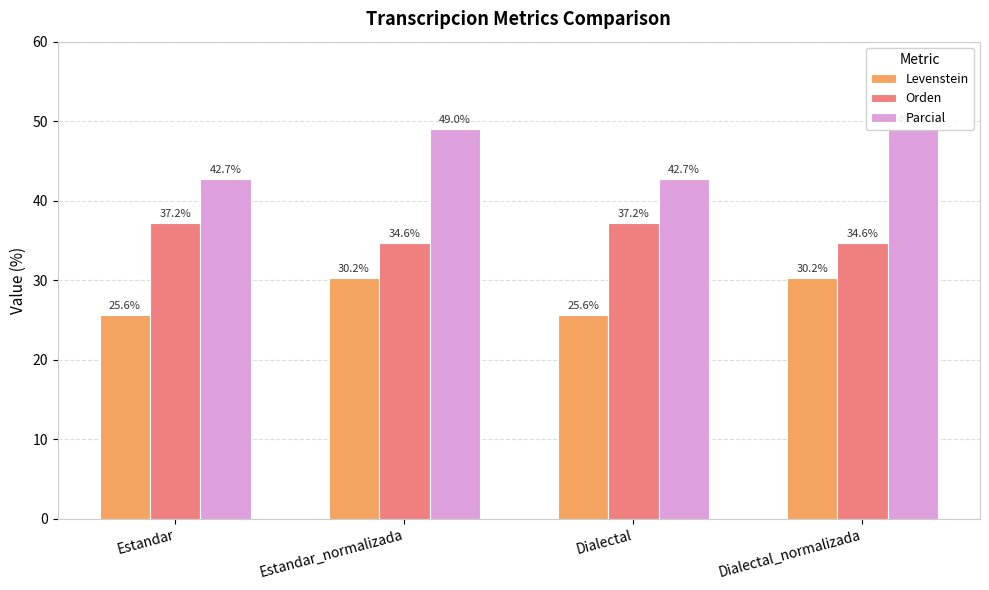

What is the minimum value shown in the chart?

25.6